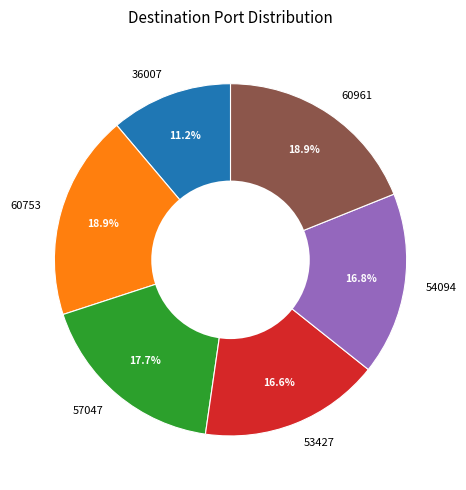

Does 53427 represent more than half of the total?

No